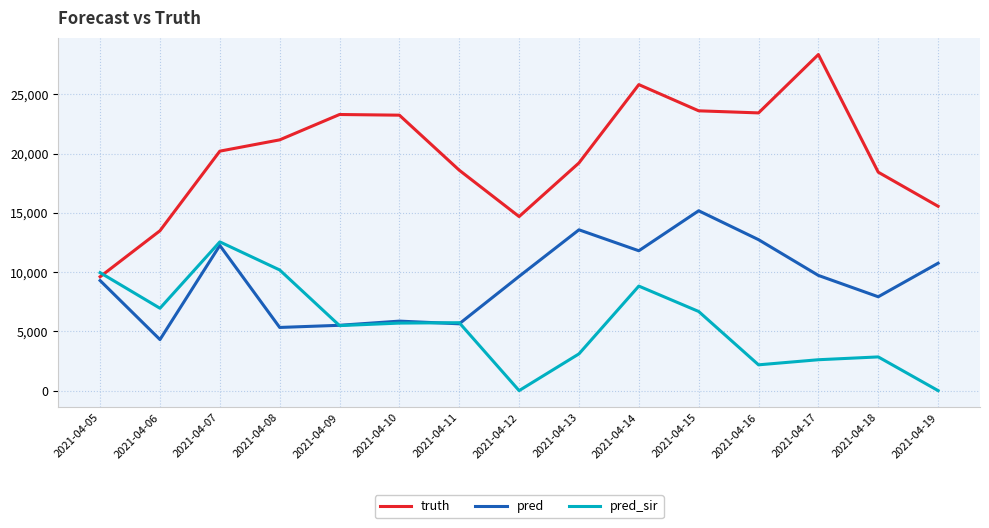

Where is the first local maximum for pred_sir?

2021-04-07